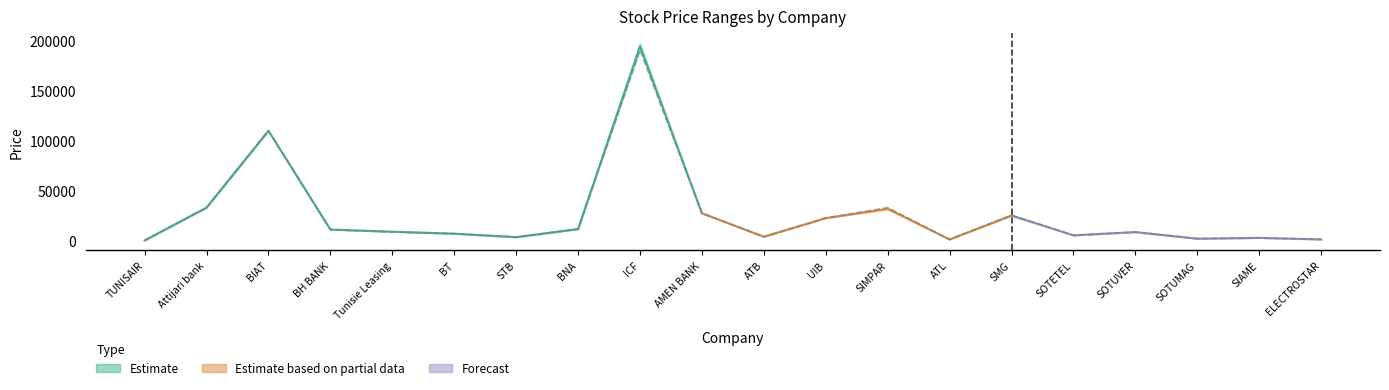

Reading left to right, what are all the values shown in this chart?

col_3: 620	33300	110280	11490	9380	7370	3870	12000	197900	27800	4300	23100	33000	1600	25140	5750	8880	2380	3180	1600
col_4: 630	33700	110300	11500	9380	7380	3900	12030	191970	27800	4400	22800	31520	1620	25890	5900	8880	2390	3180	1650
col_5: 620	33300	110500	11380	9100	7370	4100	12000	190900	27800	4290	23000	33500	1600	25890	5750	9040	2380	3210	1690